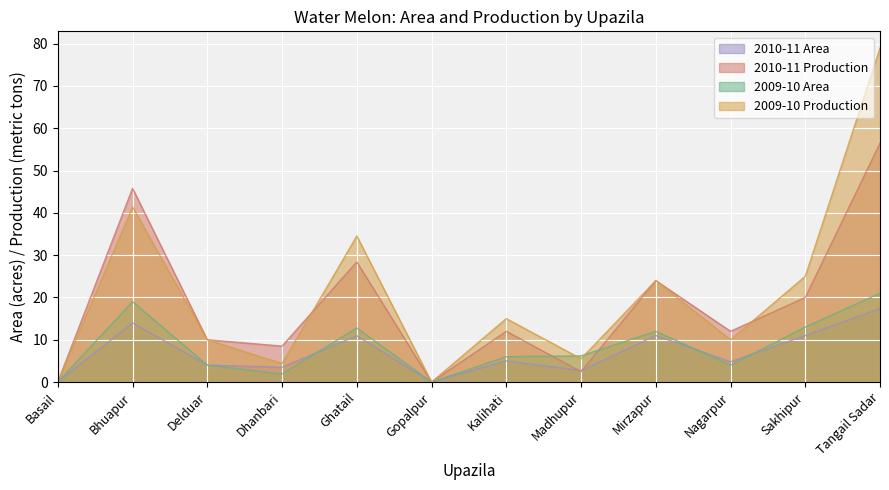

At which category is the sum across all series the highest?

Tangail Sadar